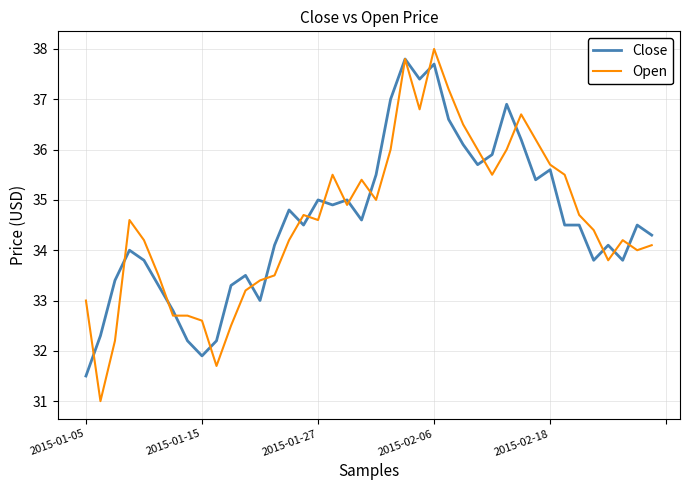

Does the chart have visible grid lines?

Yes